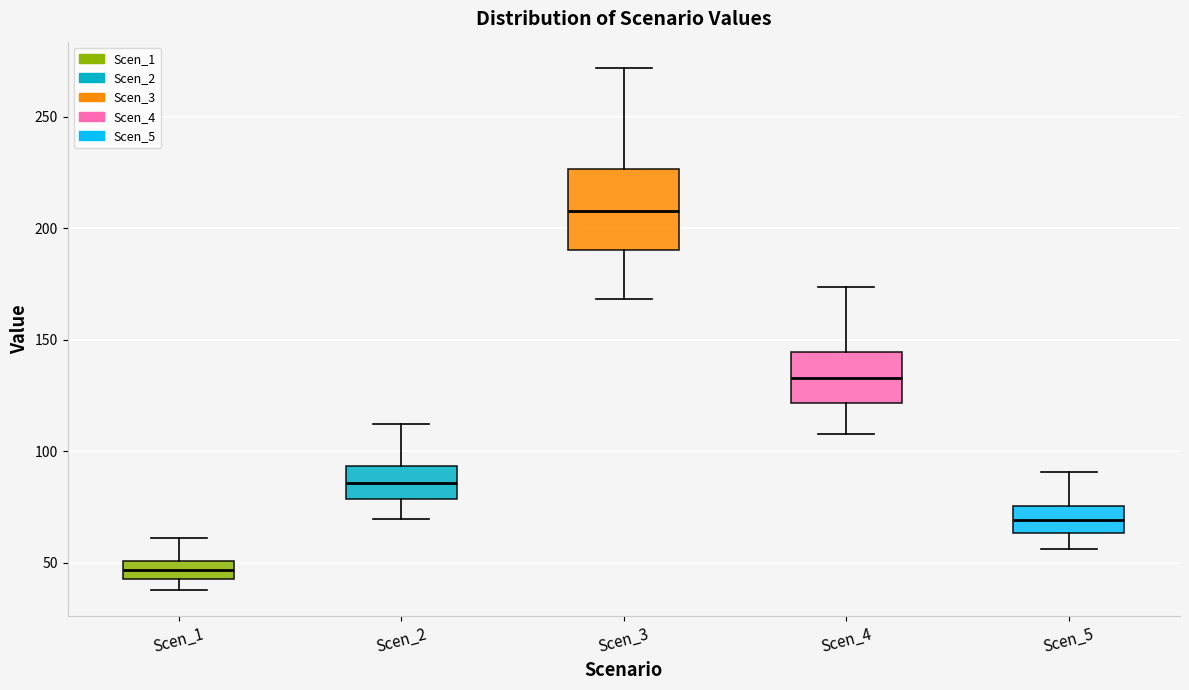

Reading left to right, read every box against the y-axis: the position of its median line, the range the box covers, and the ends of its whiskers. The values are not printed on the chart, so give them approximately, as read against the axis.

Scen_1: median 45 (inside the box), box 45 to 50, whiskers 40 to 60
Scen_2: median 85, box 80 to 95, whiskers 70 to 110
Scen_3: median 210, box 190 to 225, whiskers 170 to 270
Scen_4: median 135, box 120 to 145, whiskers 110 to 175
Scen_5: median 70, box 65 to 75, whiskers 55 to 90